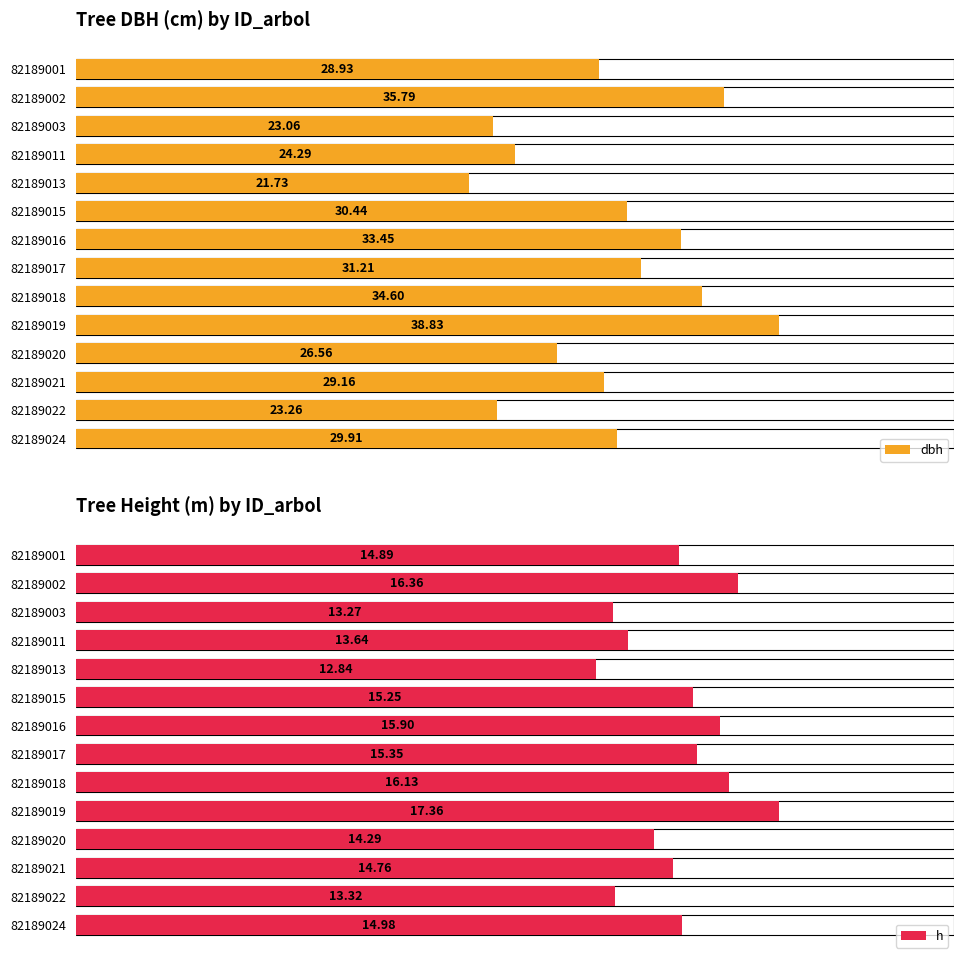

Rank the categories by dbh value from lowest to highest.

82189013, 82189003, 82189022, 82189011, 82189020, 82189001, 82189021, 82189024, 82189015, 82189017, 82189016, 82189018, 82189002, 82189019